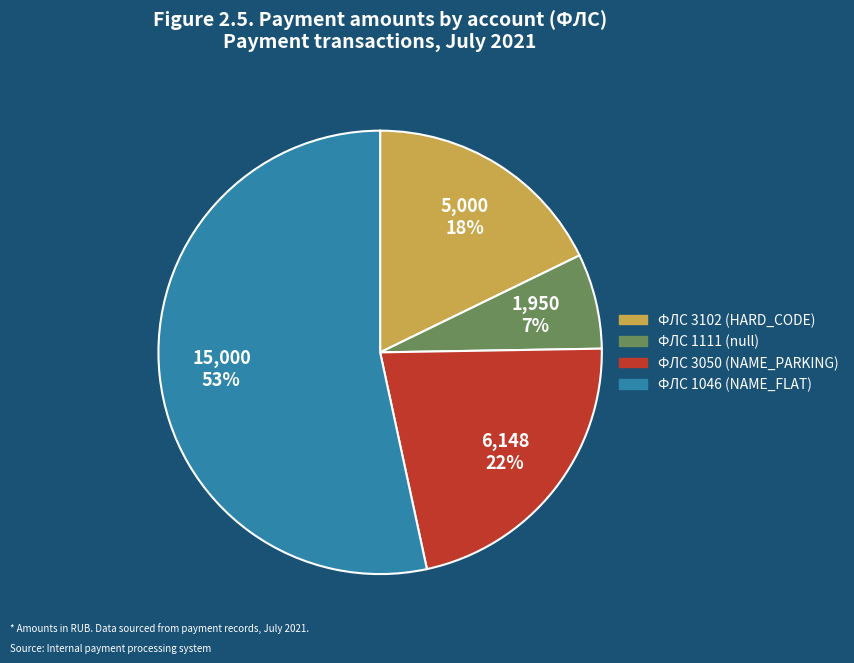

Is there a majority slice in this chart?

Yes